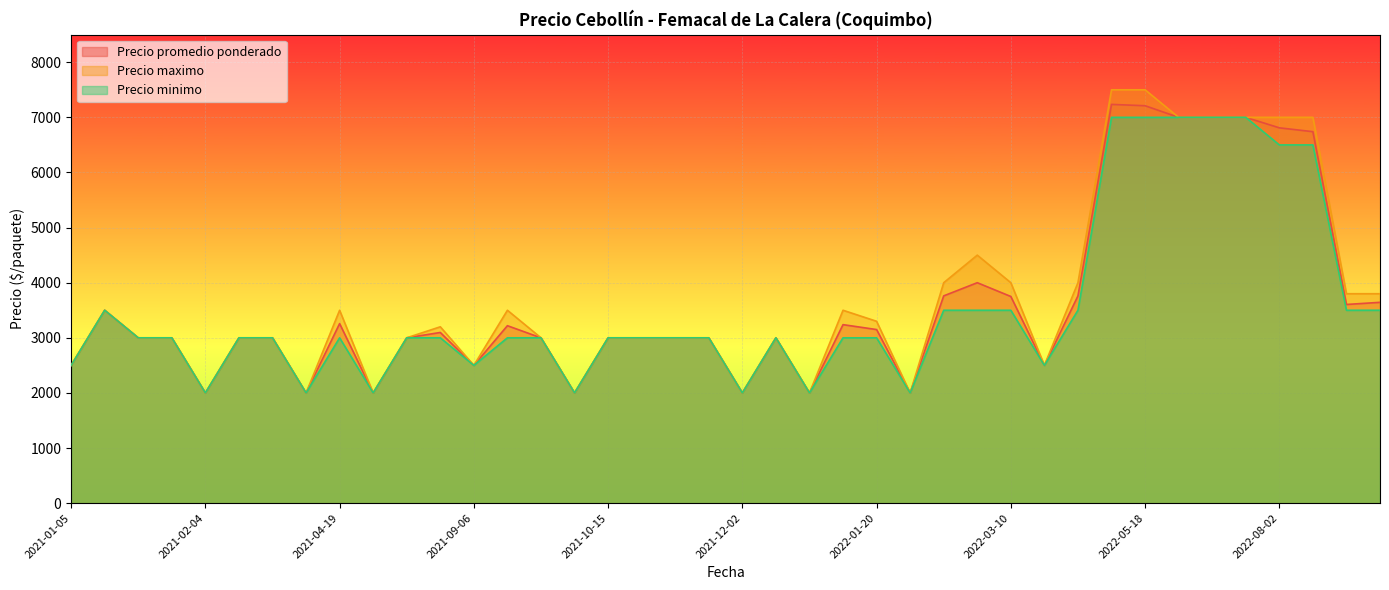

What is the maximum value shown in the chart?

7500